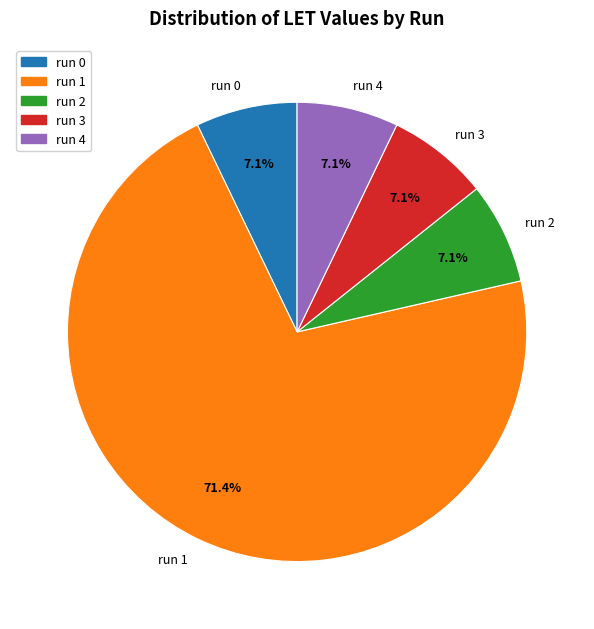

The run 1 slice represents 71% of the pie. True or false?

True